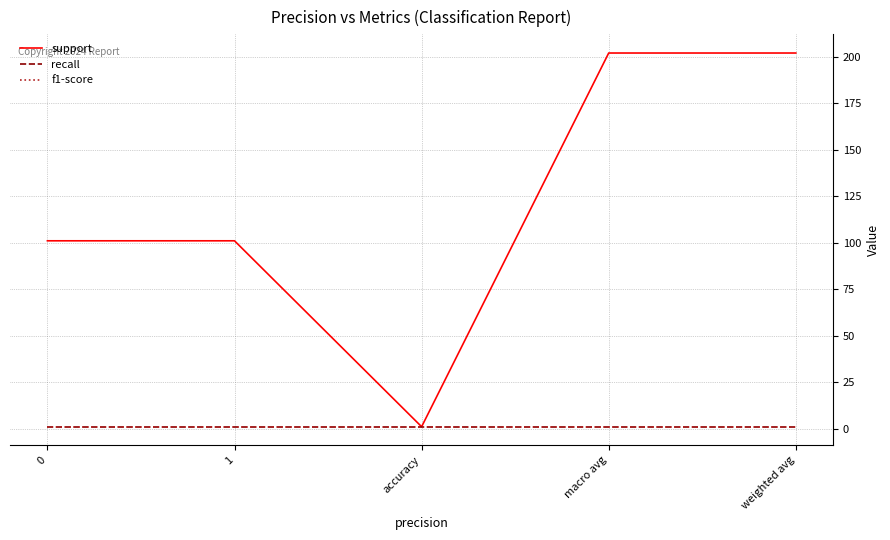

True or false: recall has more than 0 interior local peaks.

False